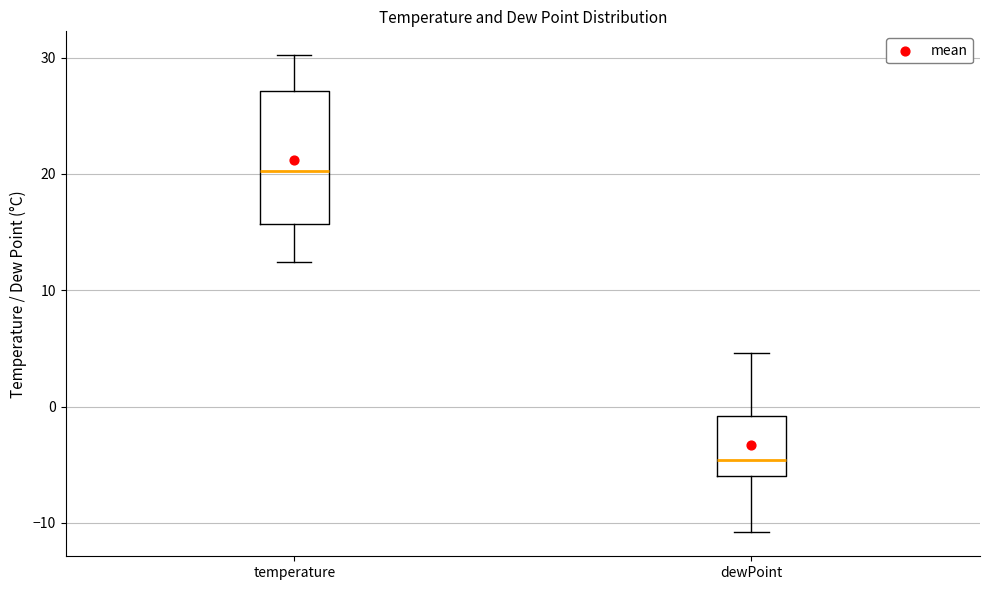

Which box has the lowest median line?

dewPoint